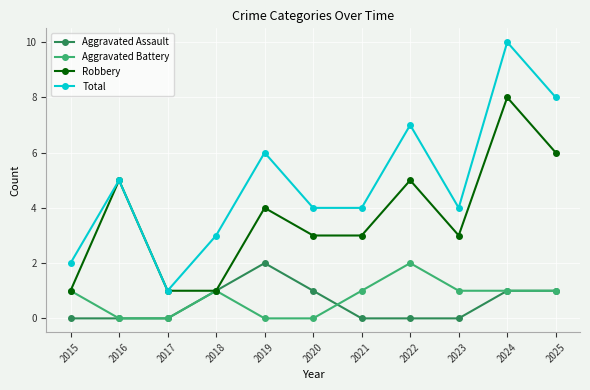

What is the sum of all Total values?

54